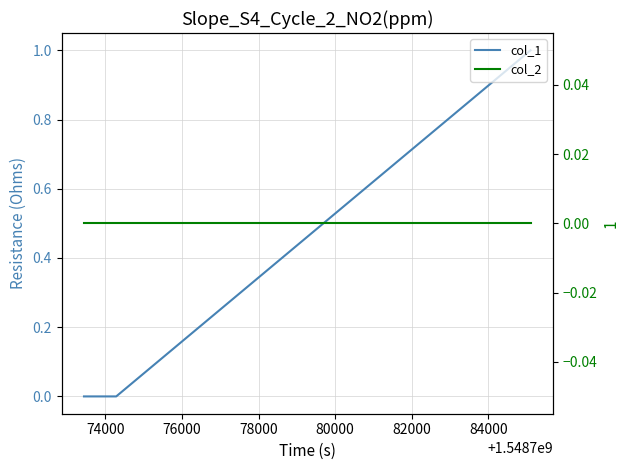

Which series has the largest total across all categories?

col_1